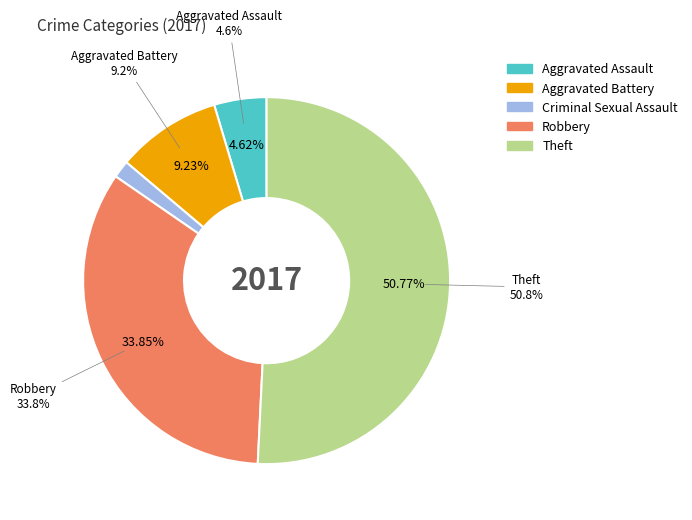

Which category accounts for the majority?

Theft